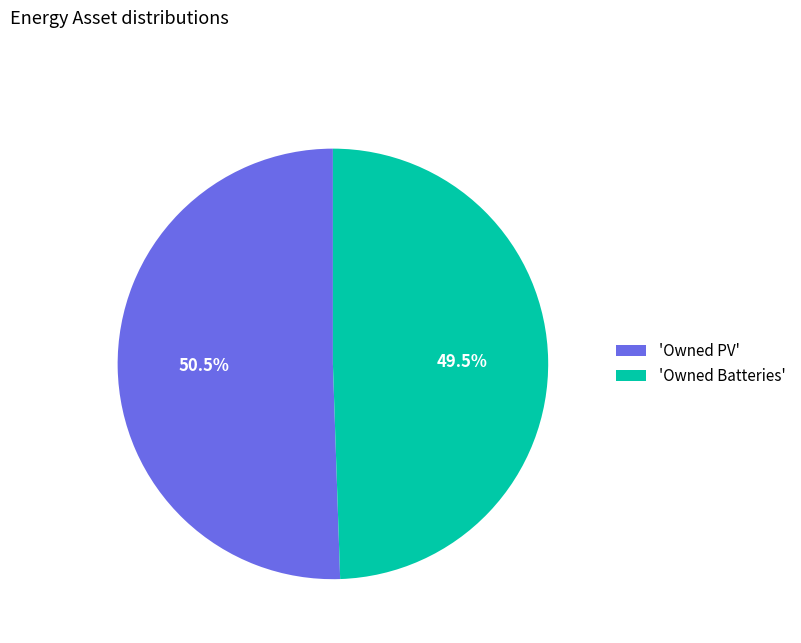

Which has a higher value, 'Owned PV' or 'Owned Batteries'?

'Owned PV'